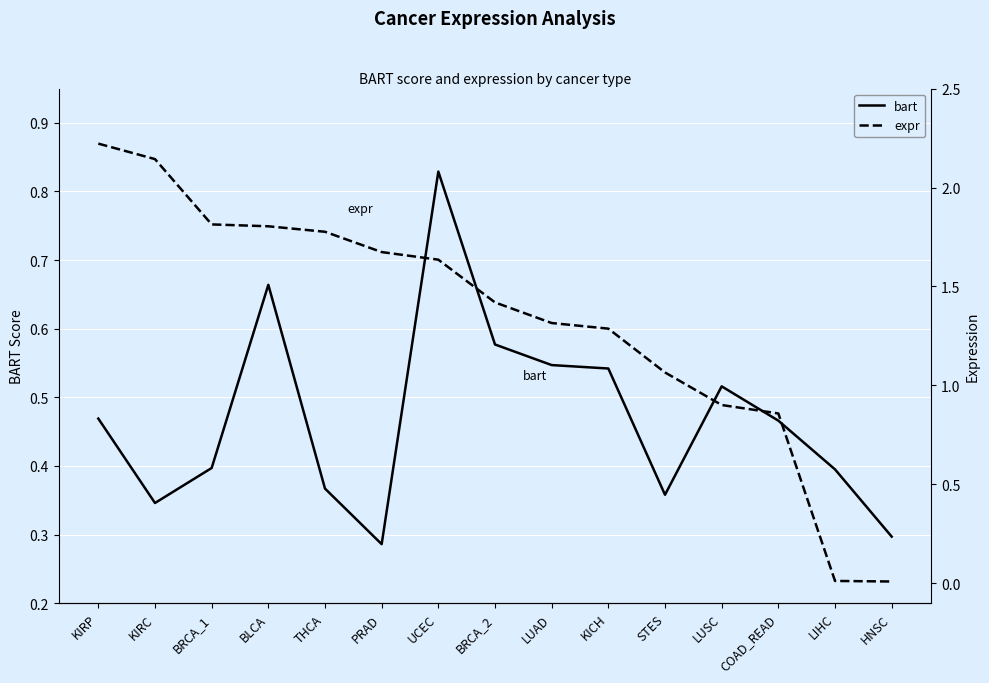

Count the number of data series in this chart.

2